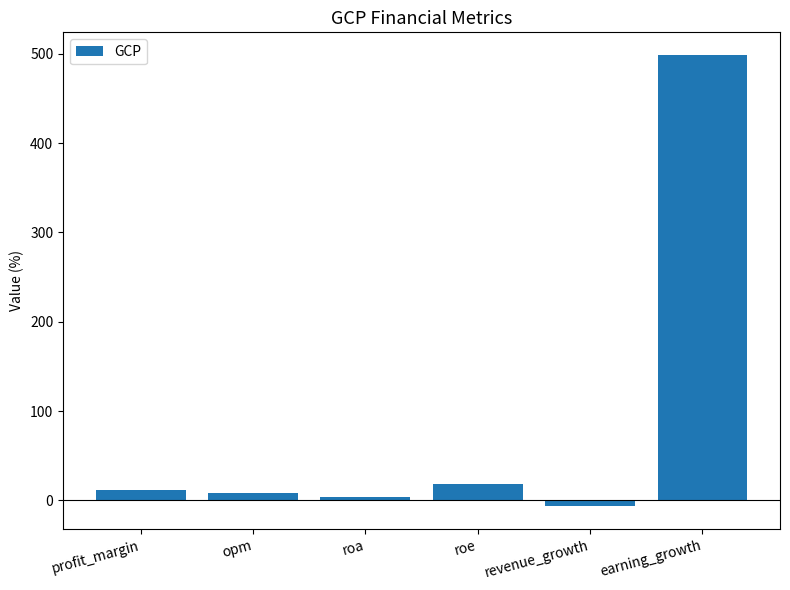

How many data points are above 11?

3